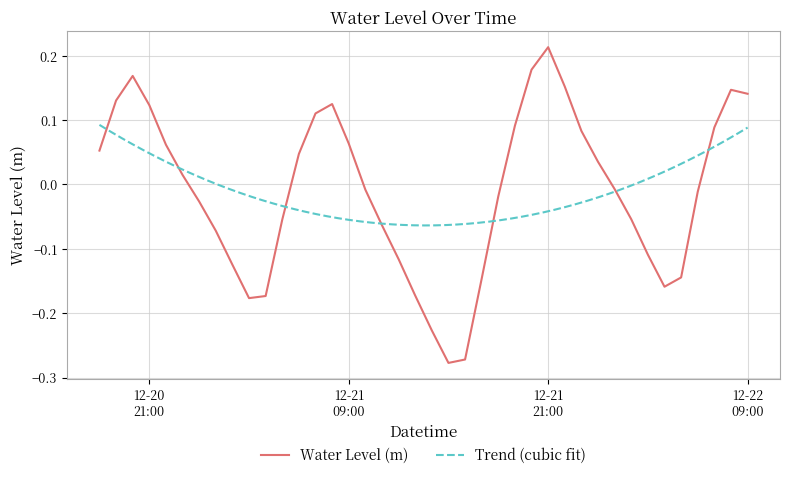

Which has a higher value, 2022-12-22 01:00:00 or 2022-12-20 18:00:00?

2022-12-20 18:00:00